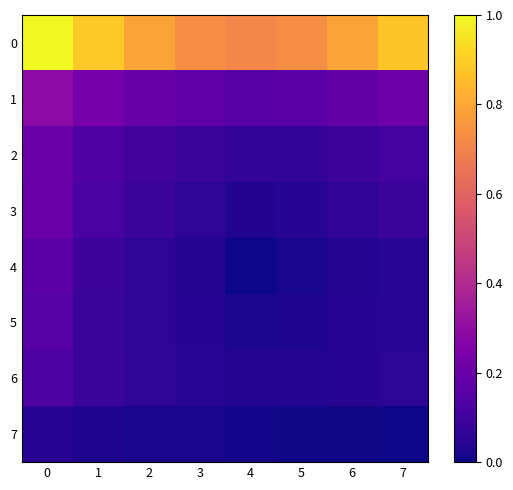

What is the total value across all series at 7?

1.4